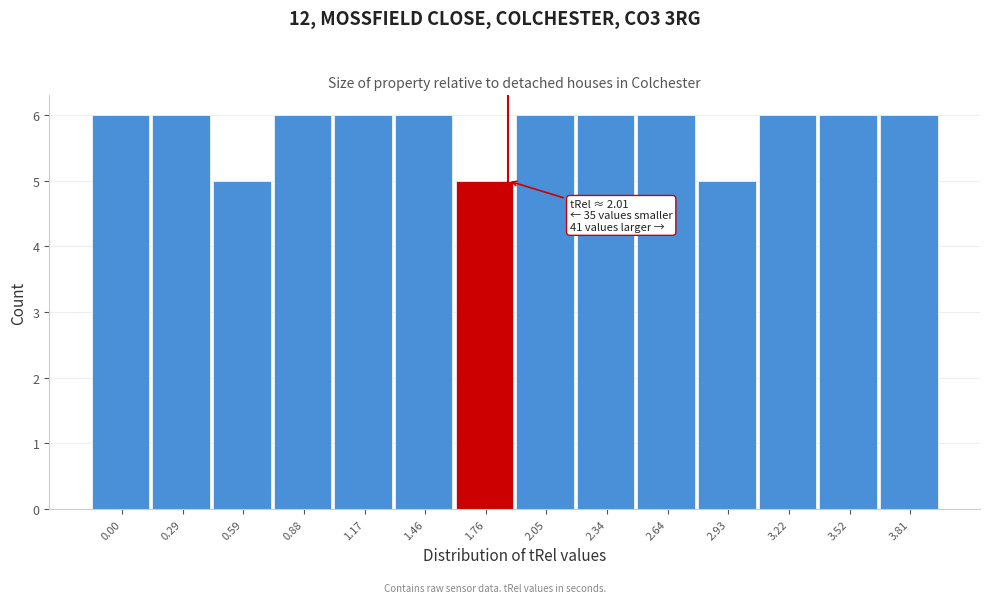

Reading left to right, list all the values displayed in this chart.

0.00=6	0.29=6	0.59=5	0.88=6	1.17=6	1.46=6	1.76=5	2.05=6	2.34=6	2.64=6	2.93=5	3.22=6	3.52=6	3.81=6